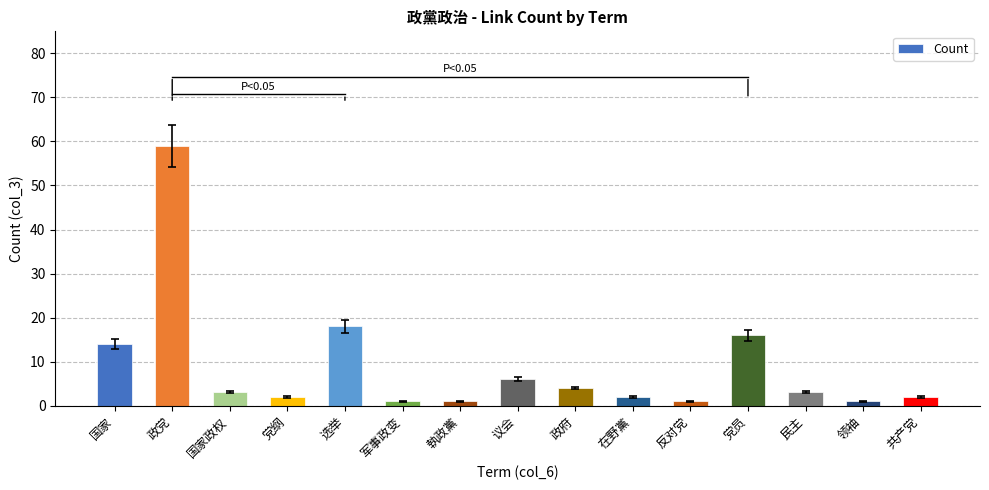

True or false: the data shows 2 at 在野黨.

True